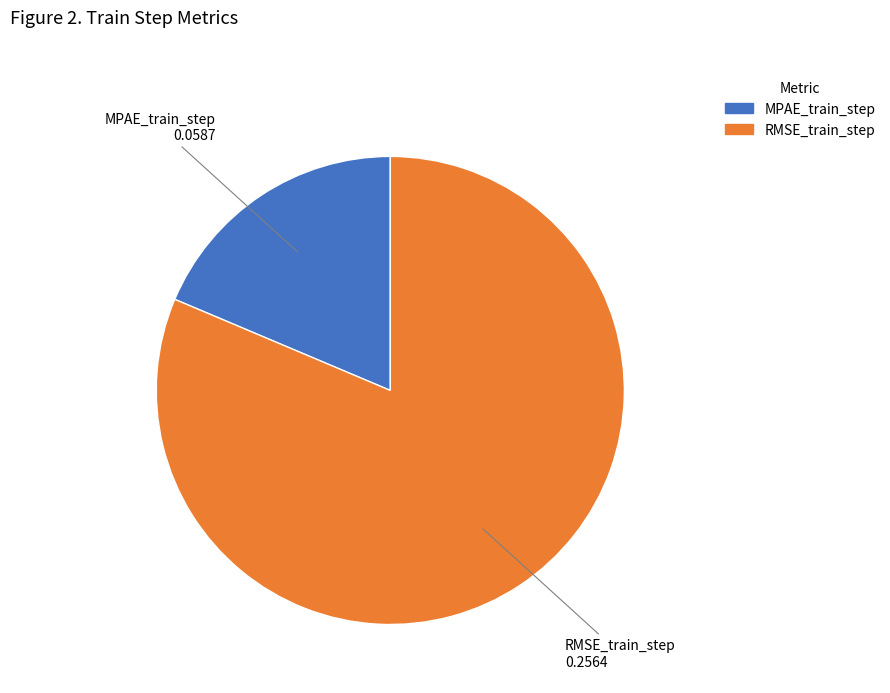

Does RMSE_train_step represent more than half of the total?

Yes